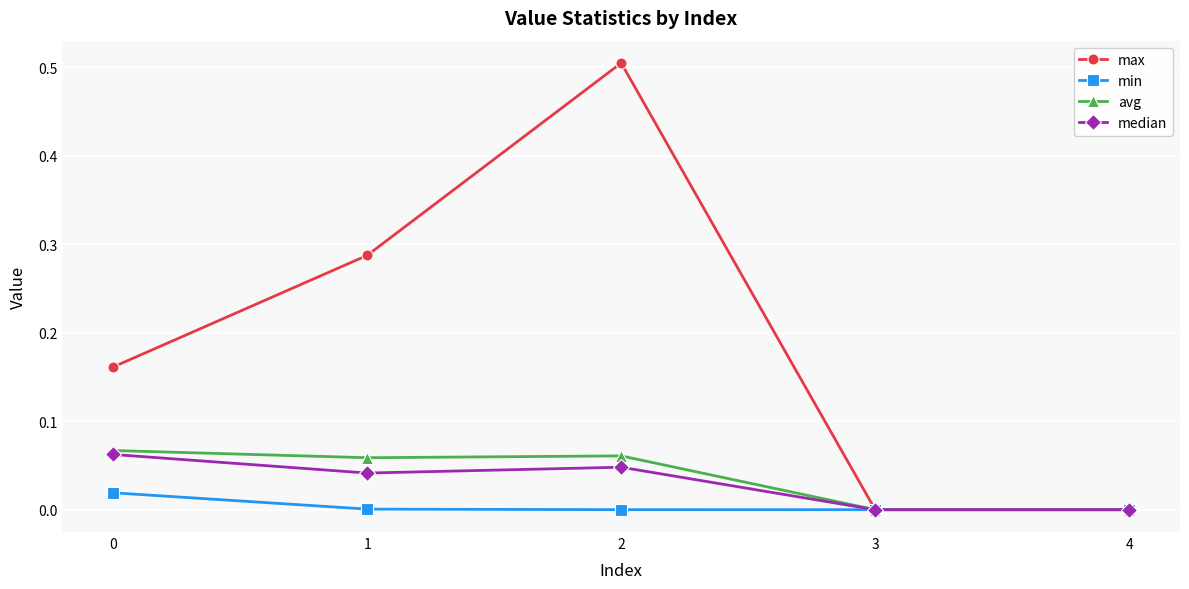

Which series has the largest range (max minus min)?

max